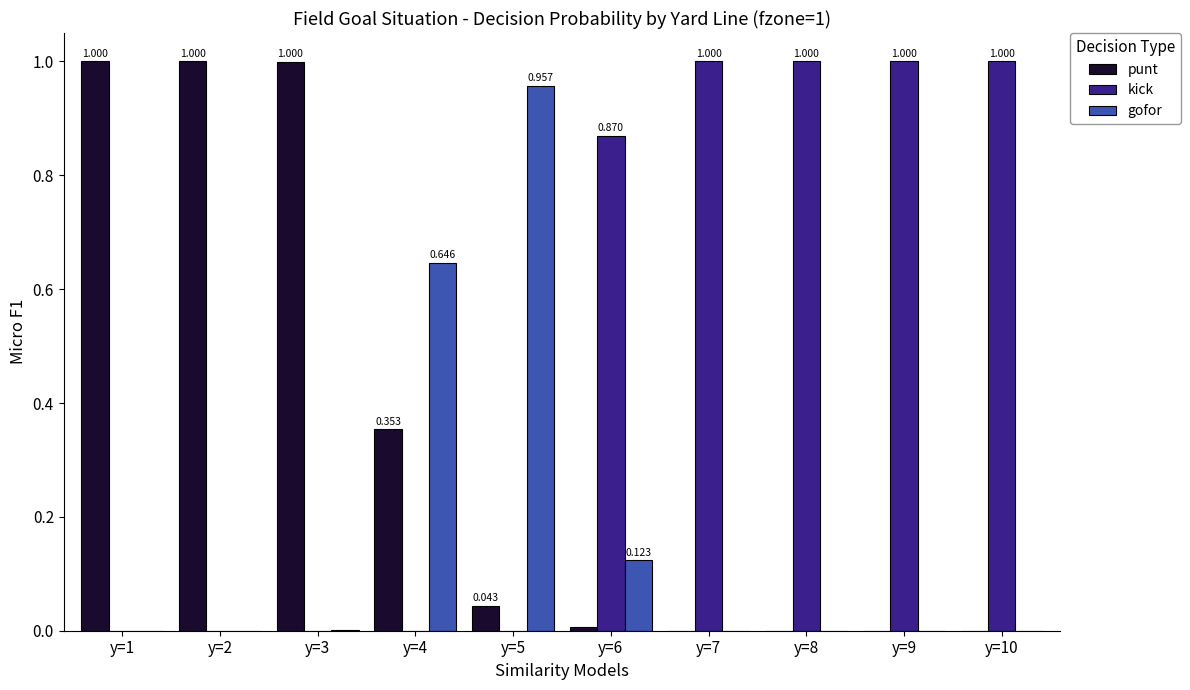

Which series has the largest total across all categories?

kick